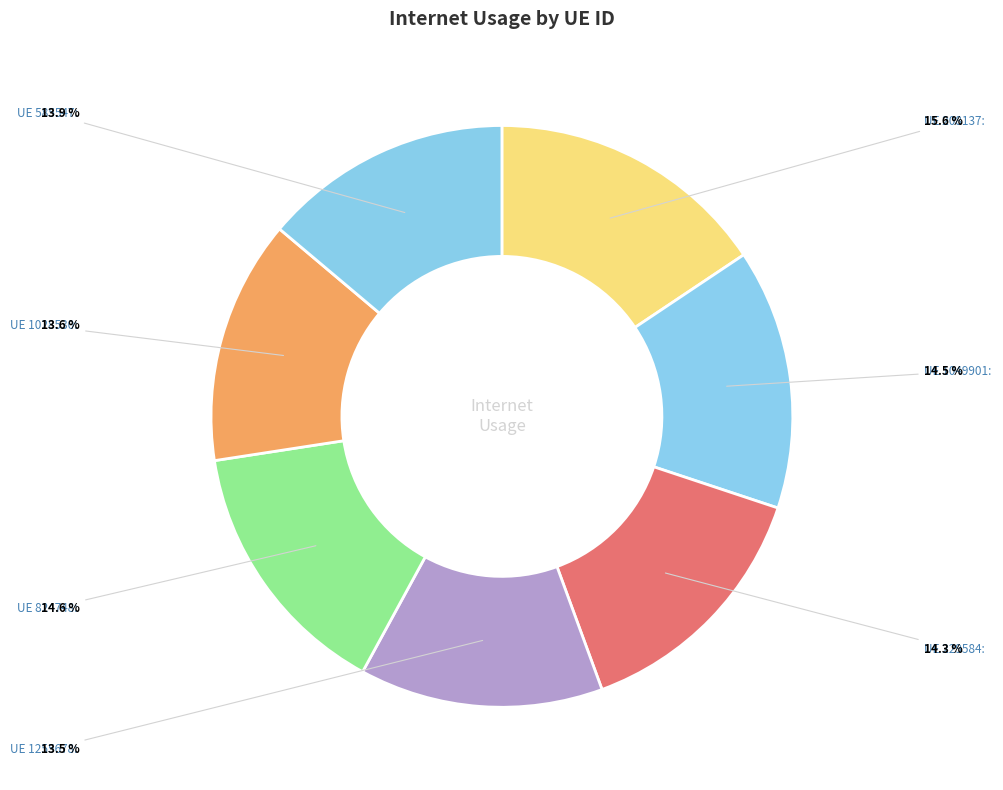

Which category has the biggest portion of the pie?

UE 208137